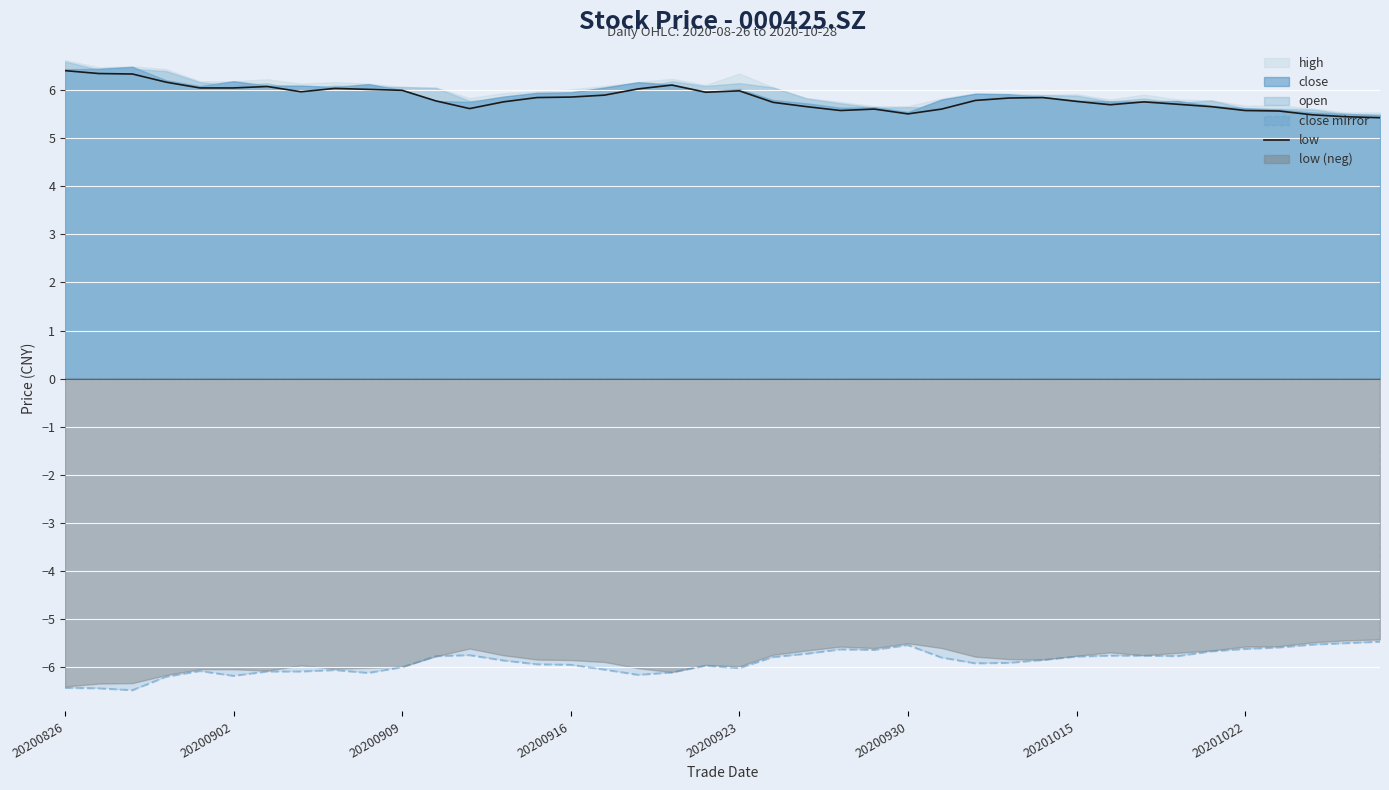

Reading left to right, what are all the values shown in this chart?

6.4	6.3	6.3	6.2	6.0	6.0	6.1	6.0	6.0	6.0	6.0	5.8	5.6	5.8	5.8	5.9	5.9	6.0	6.1	6.0	6.0	5.8	5.7	5.6	5.6	5.5	5.6	5.8	5.8	5.8	5.8	5.7	5.8	5.7	5.7	5.6	5.6	5.5	5.5	5.4